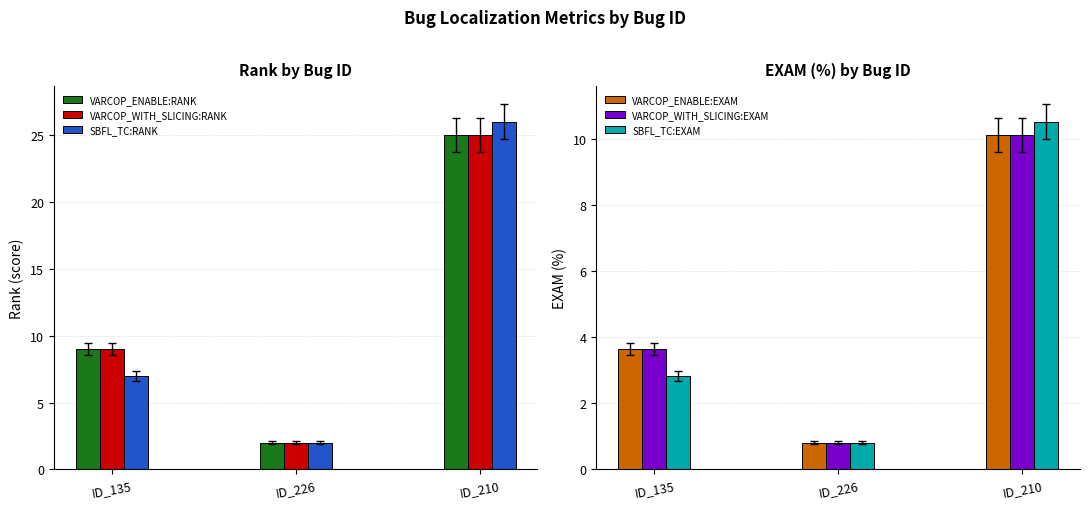

What is the difference between the second highest and minimum values in the VARCOP_ENABLE:RANK series?

7